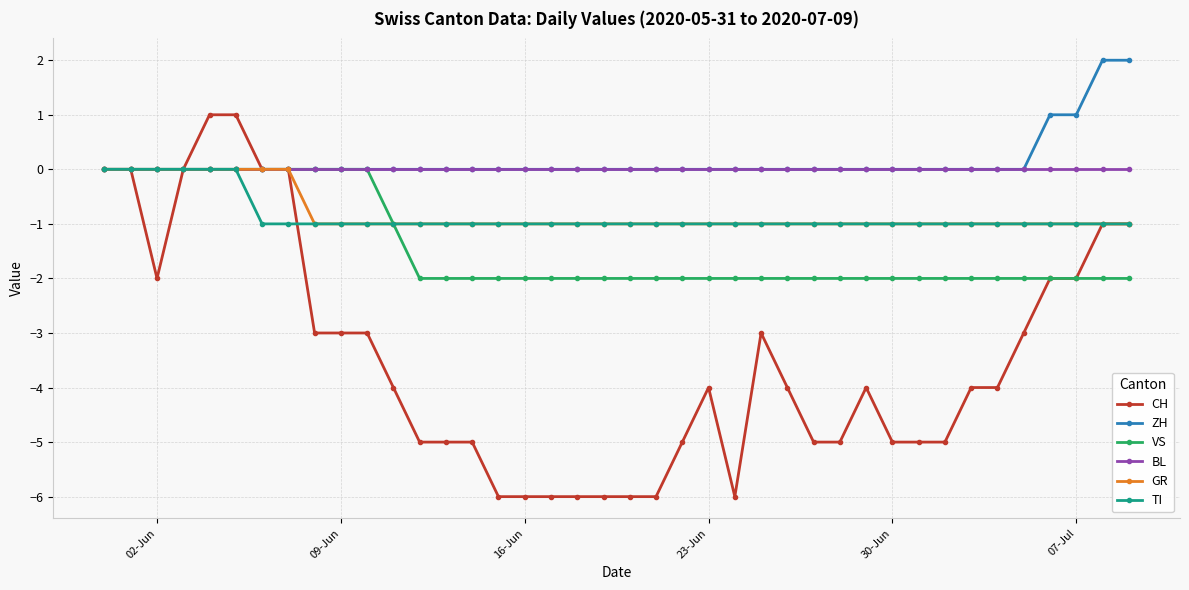

What is the smallest value displayed?

-6